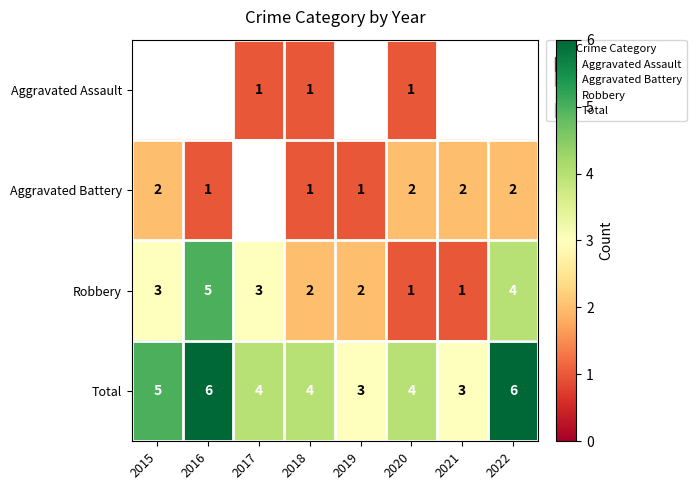

Rank the categories by Total value from lowest to highest.

2019, 2021, 2017, 2018, 2020, 2015, 2016, 2022